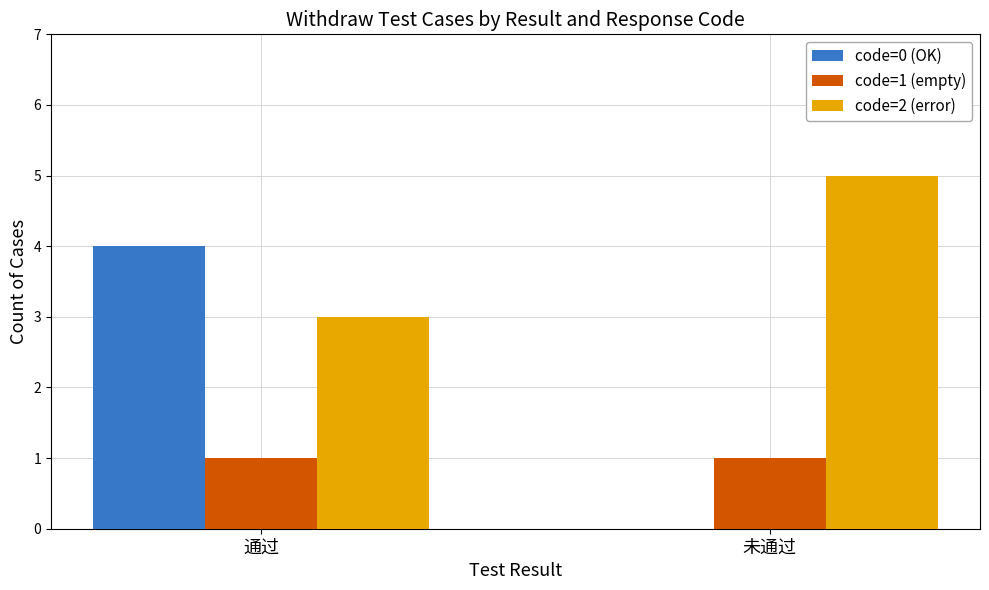

What is the total value across all series at 通过?

8